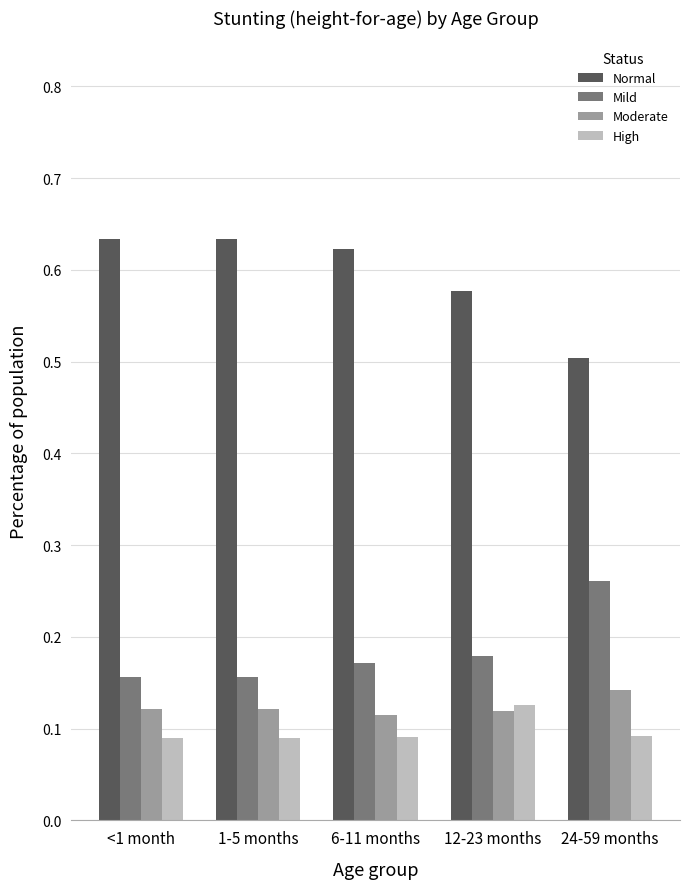

What is the total value across all series at 12-23 months?

1.0